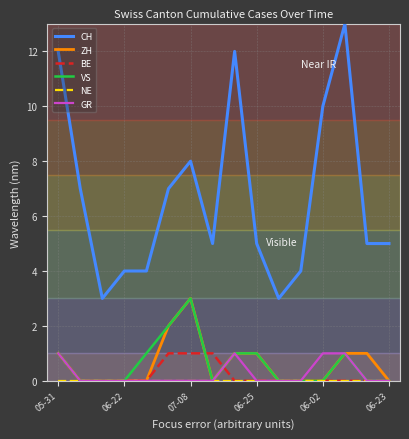

True or false: CH and GR intersect in this chart.

False